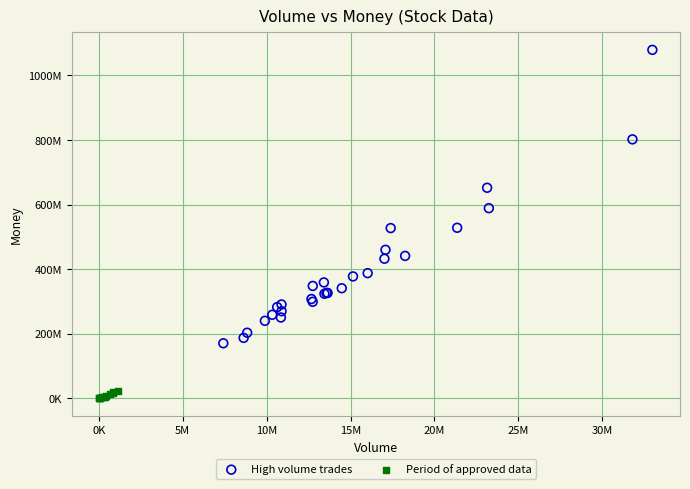

What are all the series names shown in the legend?

High volume trades, Period of approved data